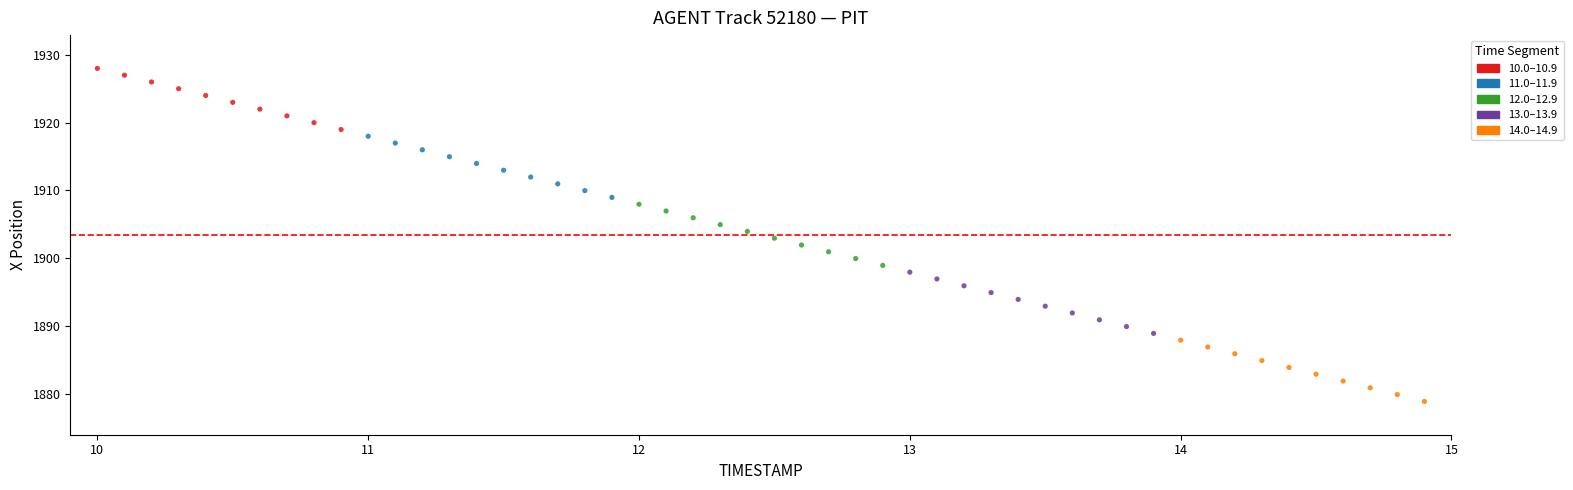

Which series contains the highest Y value?

10.0–10.9